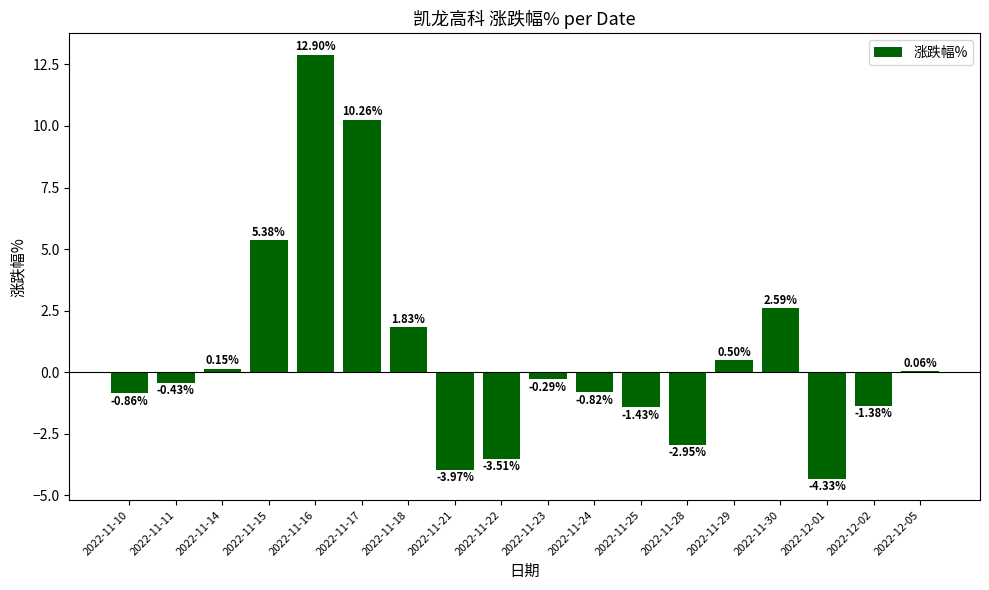

Are the bars grouped side by side (vs. stacked)?

No